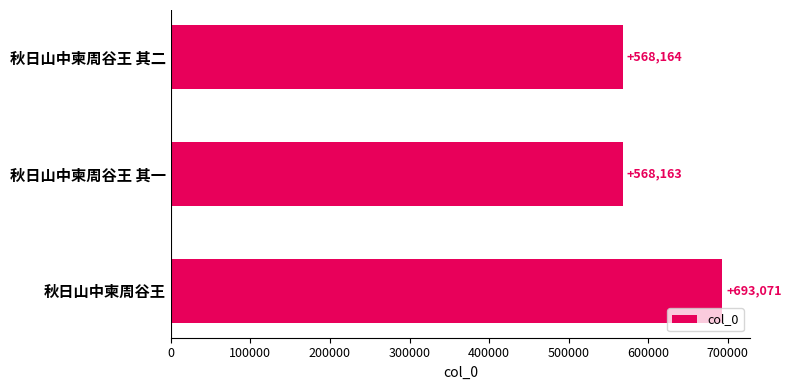

Are the bars grouped side by side (vs. stacked)?

No